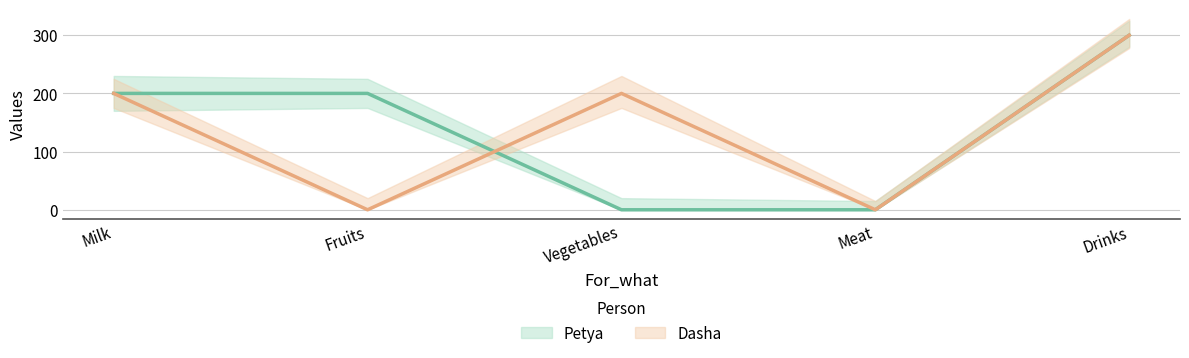

What is the label of the 1st point from the left?

Milk